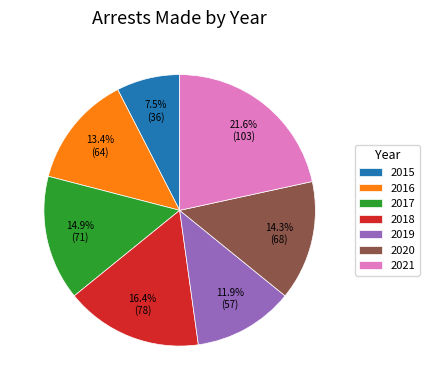

Between 2021 and 2016, which is larger?

2021